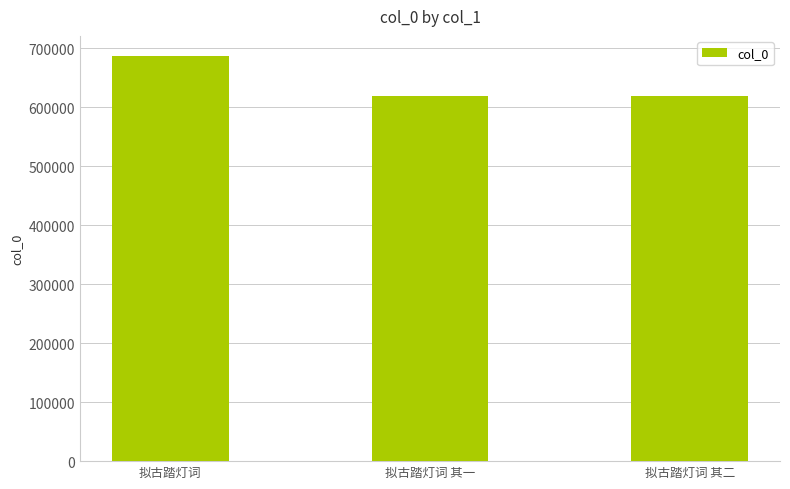

What is the approximate value at 拟古踏灯词 其一?

619801